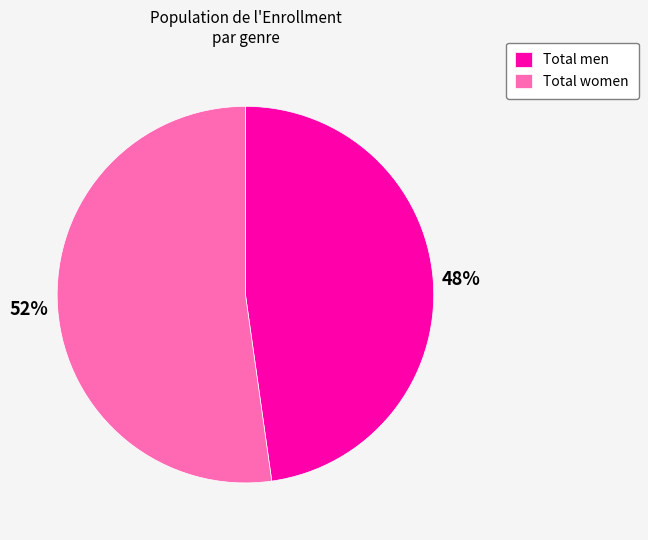

Rank the categories by value from lowest to highest.

Total men, Total women